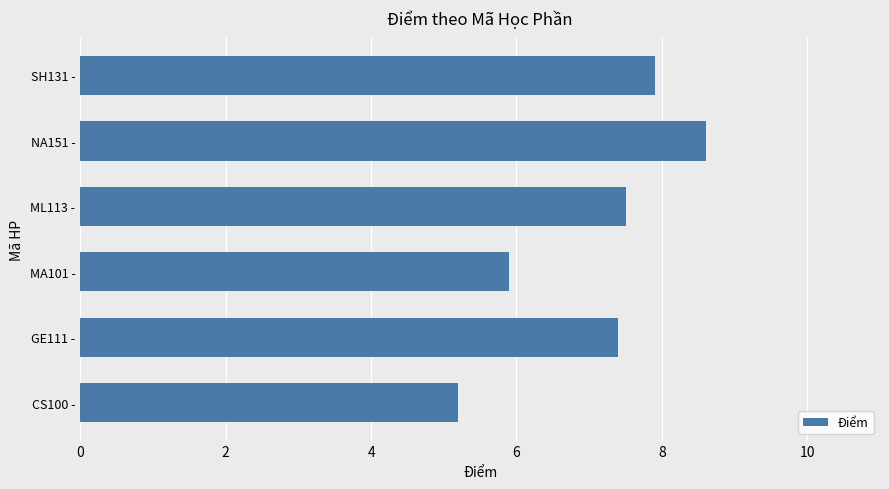

Reading bottom to top, extract all data points from this chart.

5.2	7.4	5.9	7.5	8.6	7.9